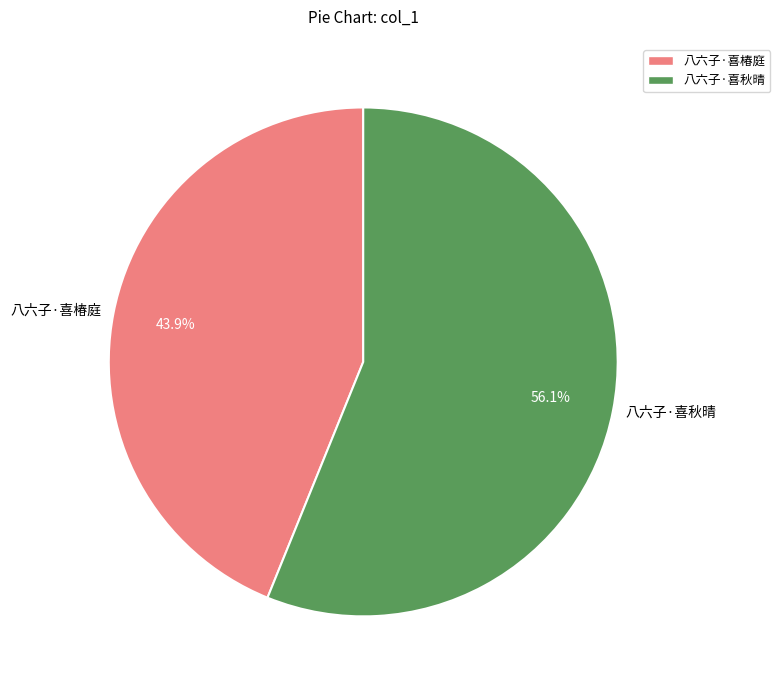

What is the majority slice?

八六子·喜秋晴